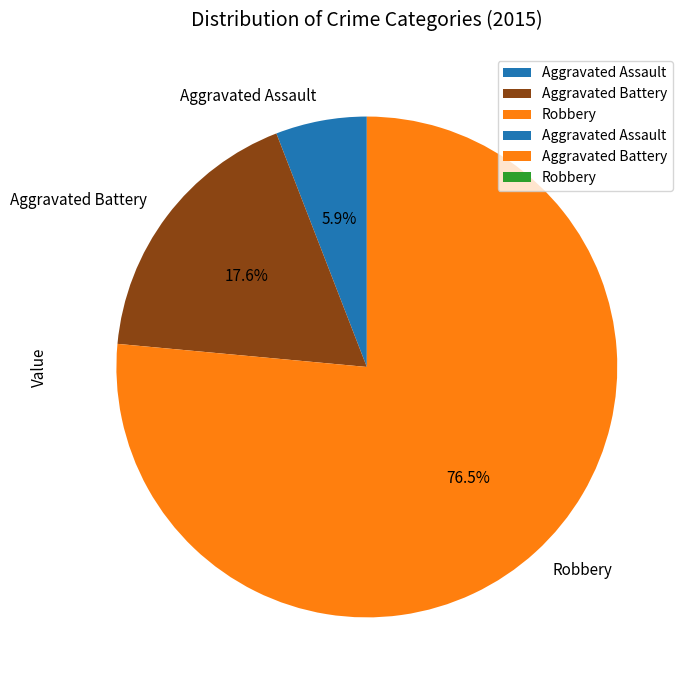

Which slice represents more than half of the pie?

Robbery